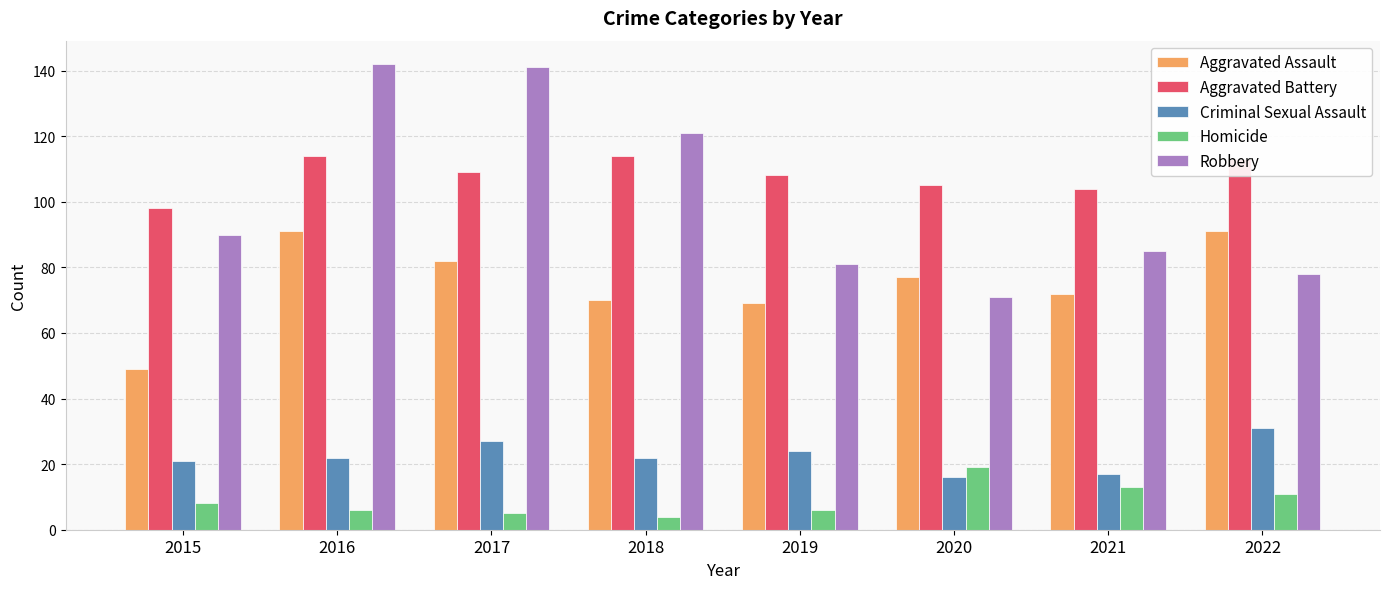

Reading right to left, list all the values displayed in this chart.

Aggravated Assault: 91	72	77	69	70	82	91	49
Aggravated Battery: 113	104	105	108	114	109	114	98
Criminal Sexual Assault: 31	17	16	24	22	27	22	21
Homicide: 11	13	19	6	4	5	6	8
Robbery: 78	85	71	81	121	141	142	90